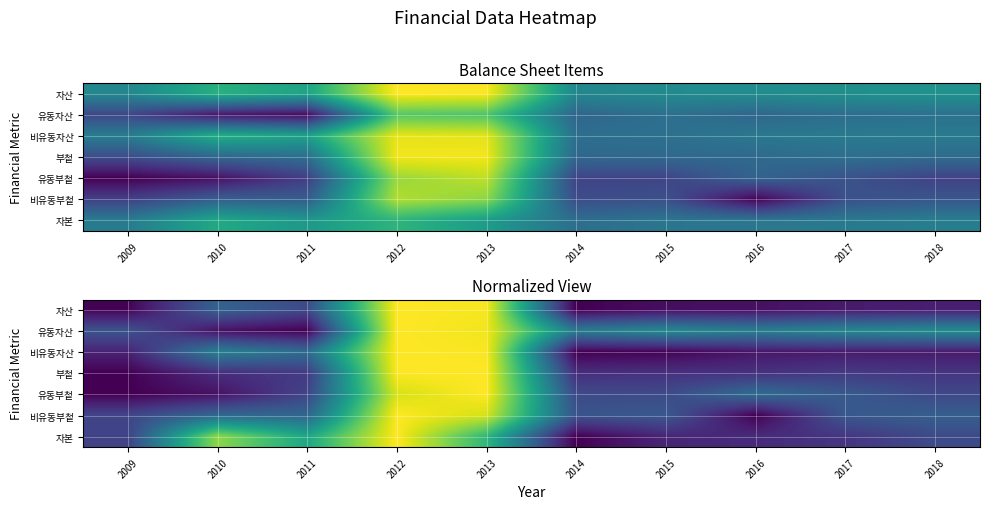

At 2017, list the series in order from largest to smallest.

유동자산, 유동부첱, 비유동부첱, 부첱, 자본, 비유동자산, 자산